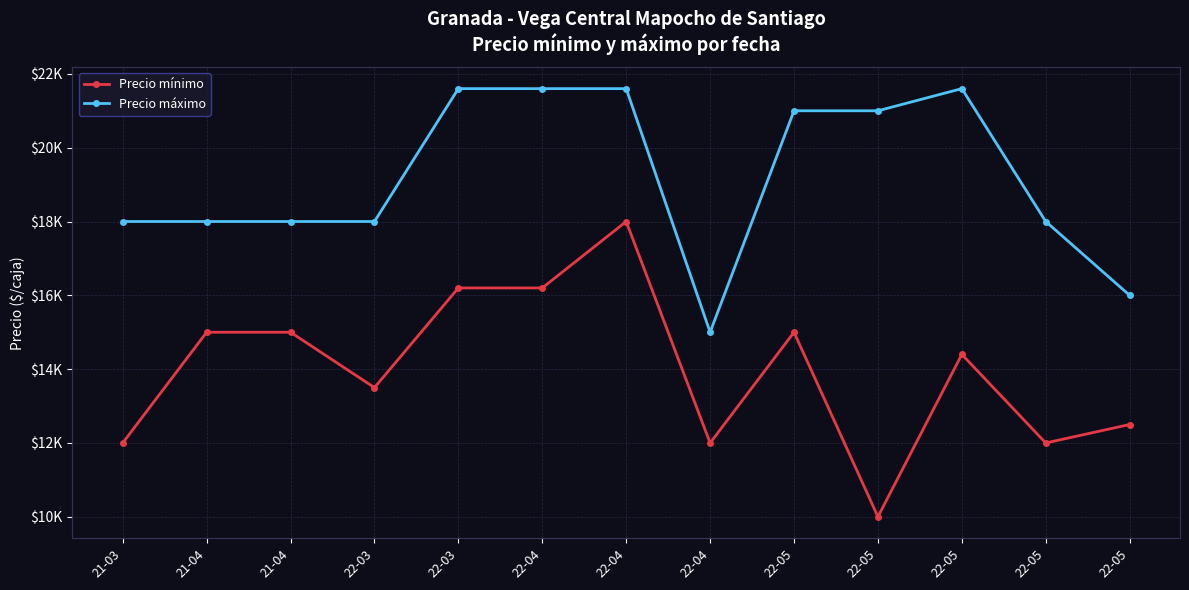

Is this an area chart (filled region under the line)?

No